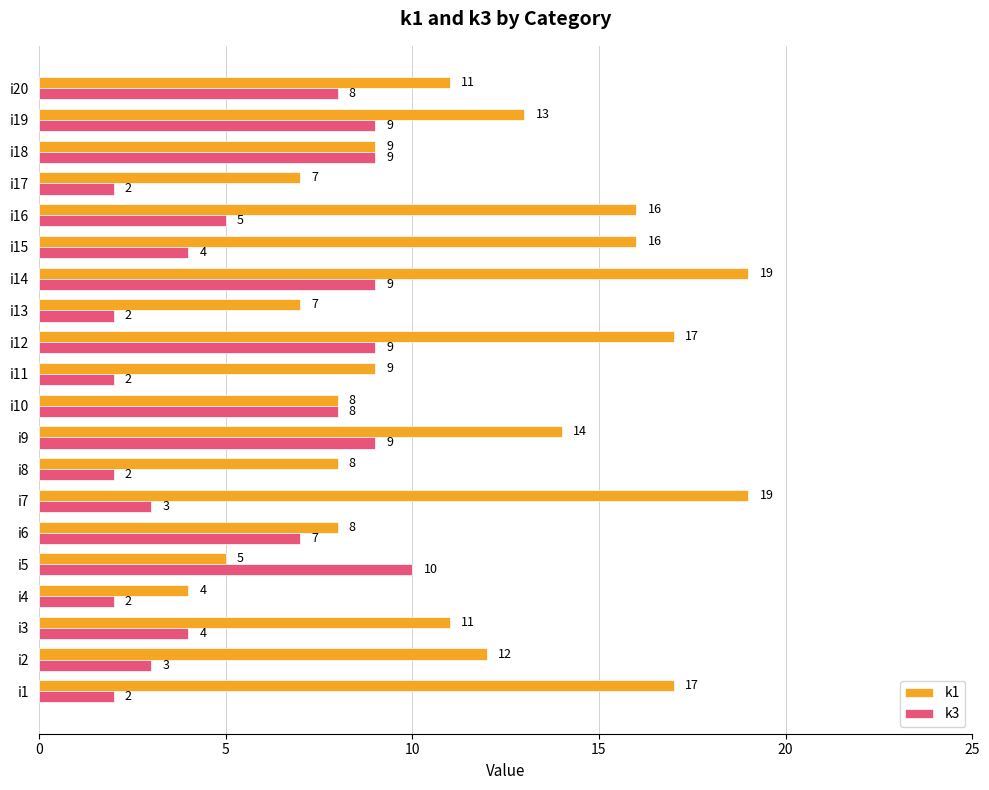

Which series has the largest range (max minus min)?

k1